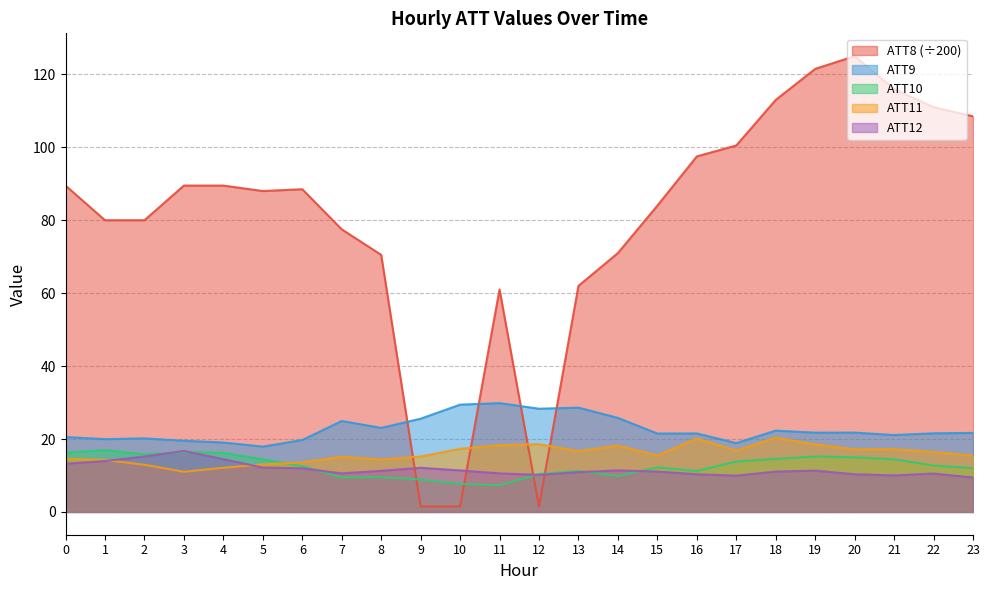

List the series in order of their peak value, highest first.

ATT8, ATT9, ATT11, ATT10, ATT12